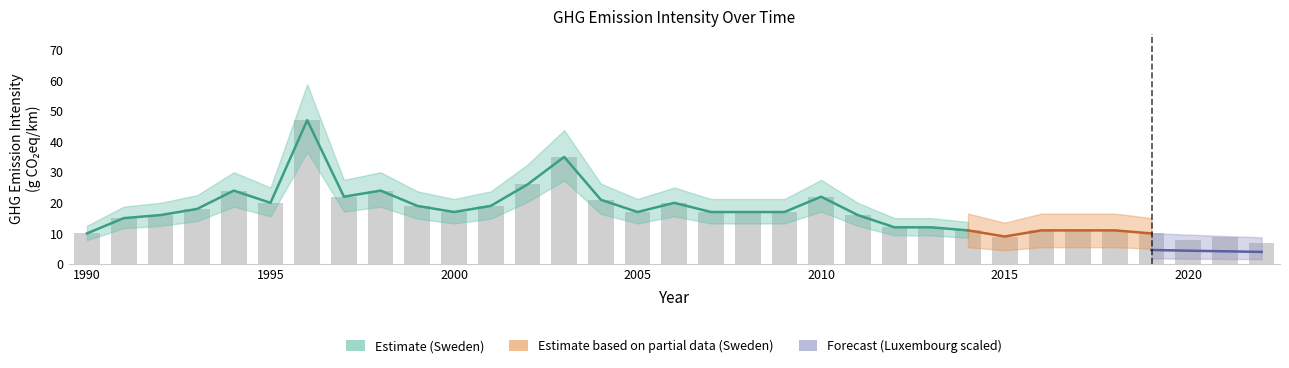

Reading right to left, what are all the values shown in this chart?

2022=7	2021=9	2020=8	2019=10	2018=11	2017=11	2016=11	2015=9	2014=11	2013=12	2012=12	2011=16	2010=22	2009=17	2008=17	2007=17	2006=20	2005=17	2004=21	2003=35	2002=26	2001=19	2000=17	1999=19	1998=24	1997=22	1996=47	1995=20	1994=24	1993=18	1992=16	1991=15	1990=10